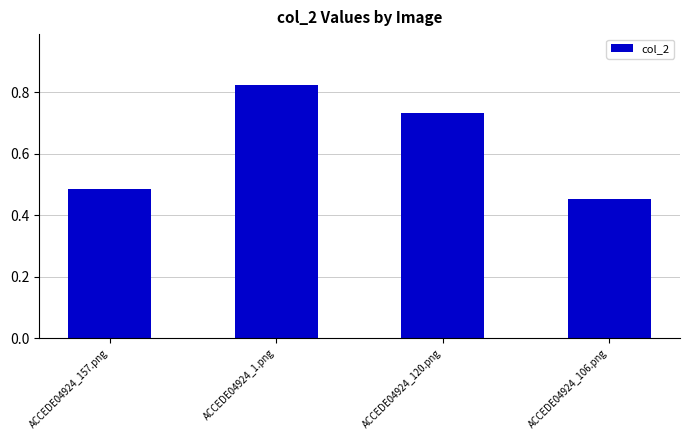

Are the bars horizontal?

No